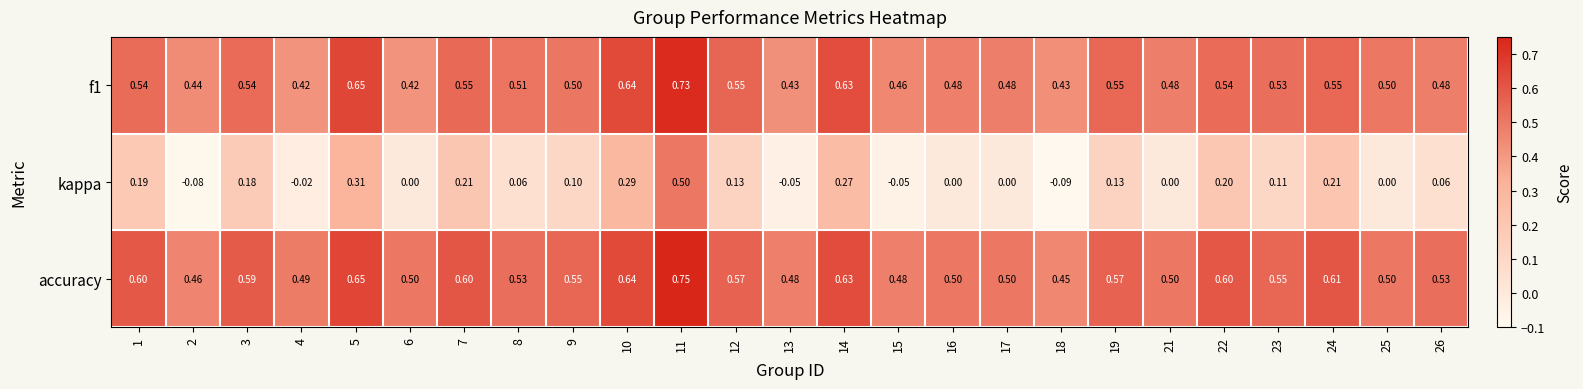

Which series has the largest total across all categories?

accuracy